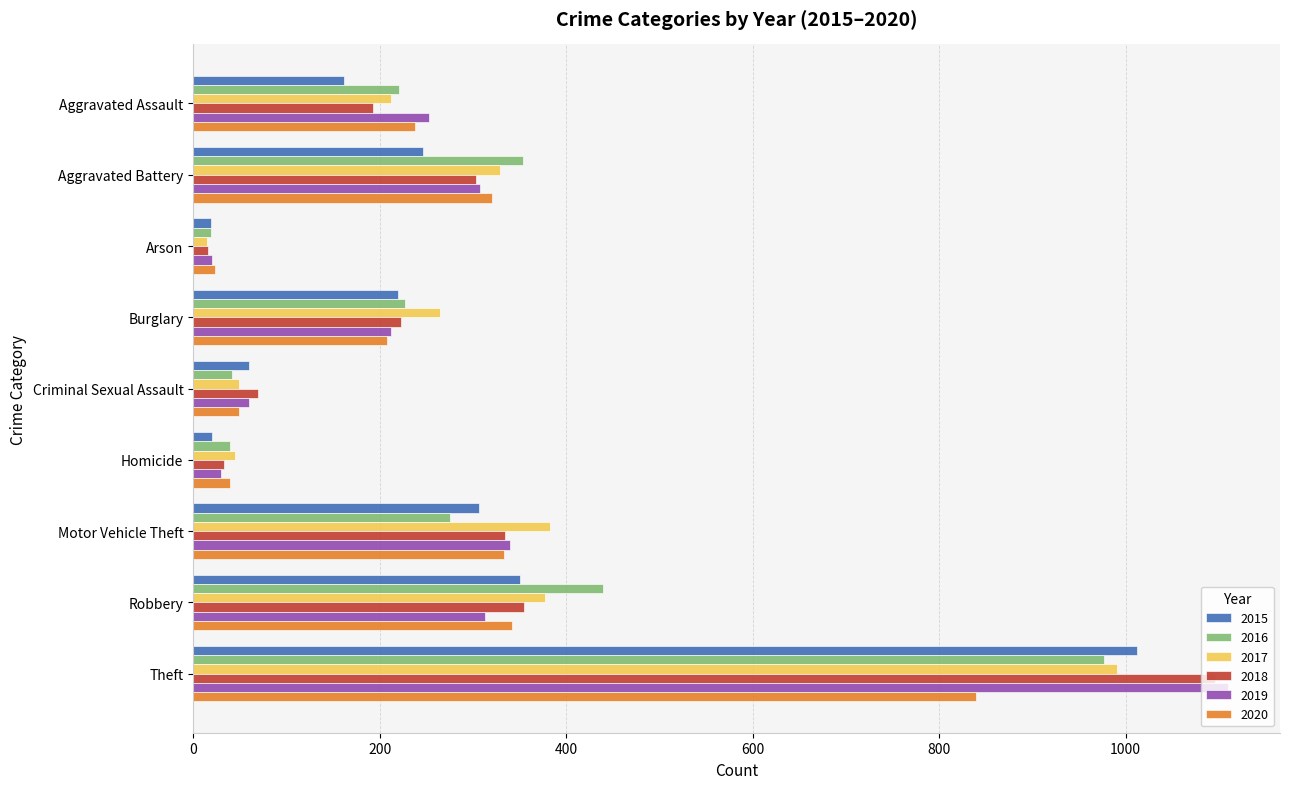

At which category does the chart reach its peak across all series?

Theft